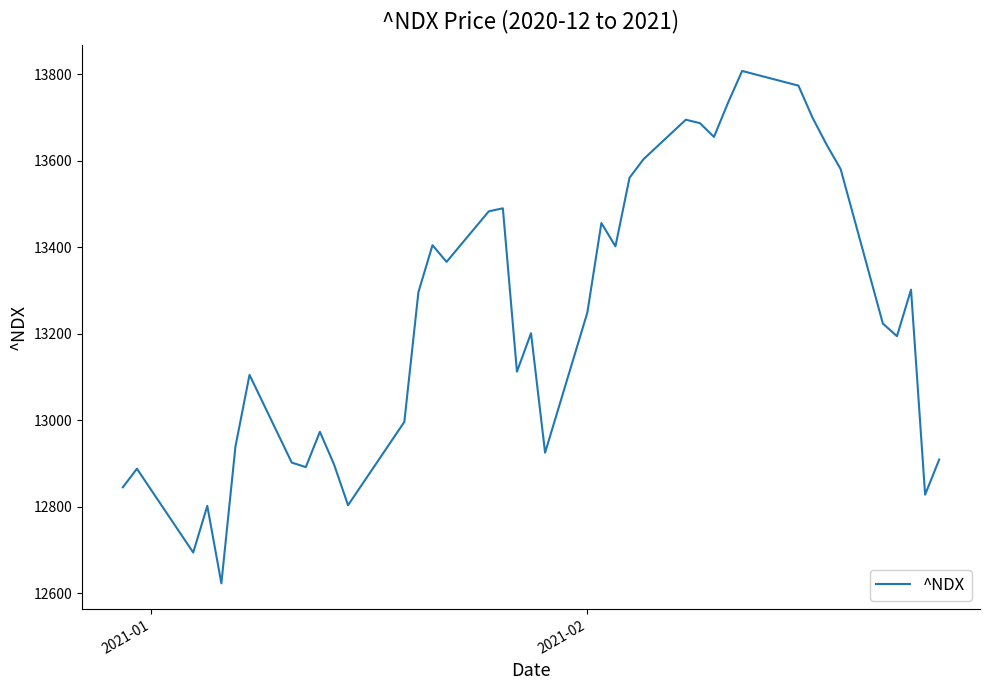

What is the maximum value shown in the chart?

13807.7